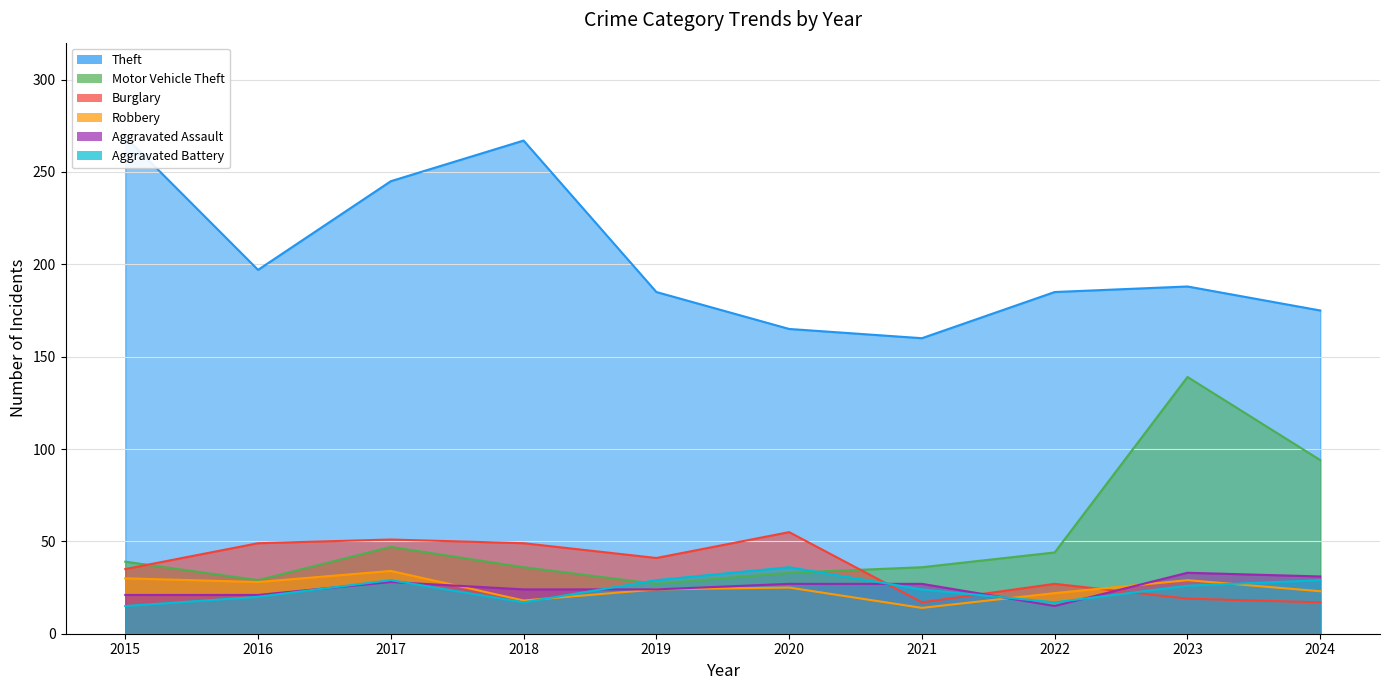

The Motor Vehicle Theft series shows 243 at 2023. True or false?

False